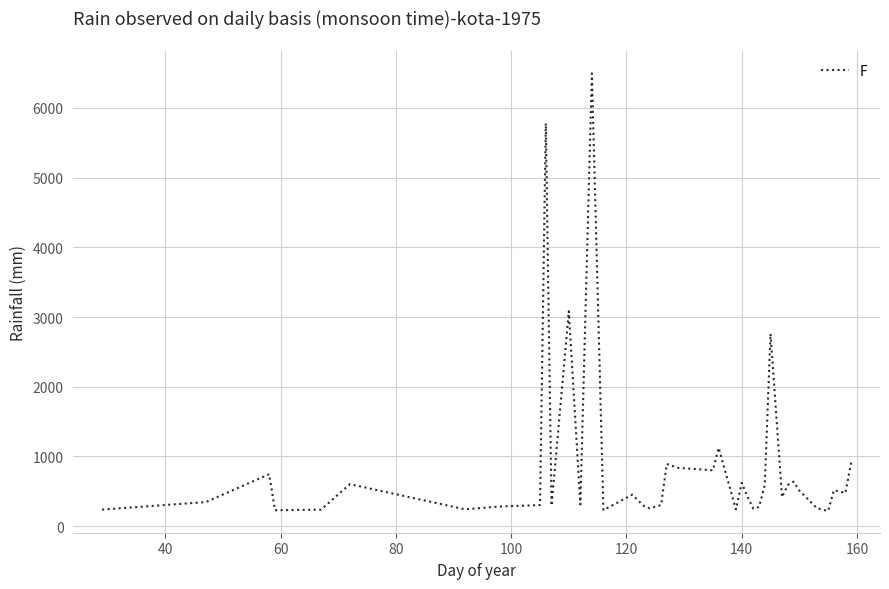

What is the smallest value displayed?

219